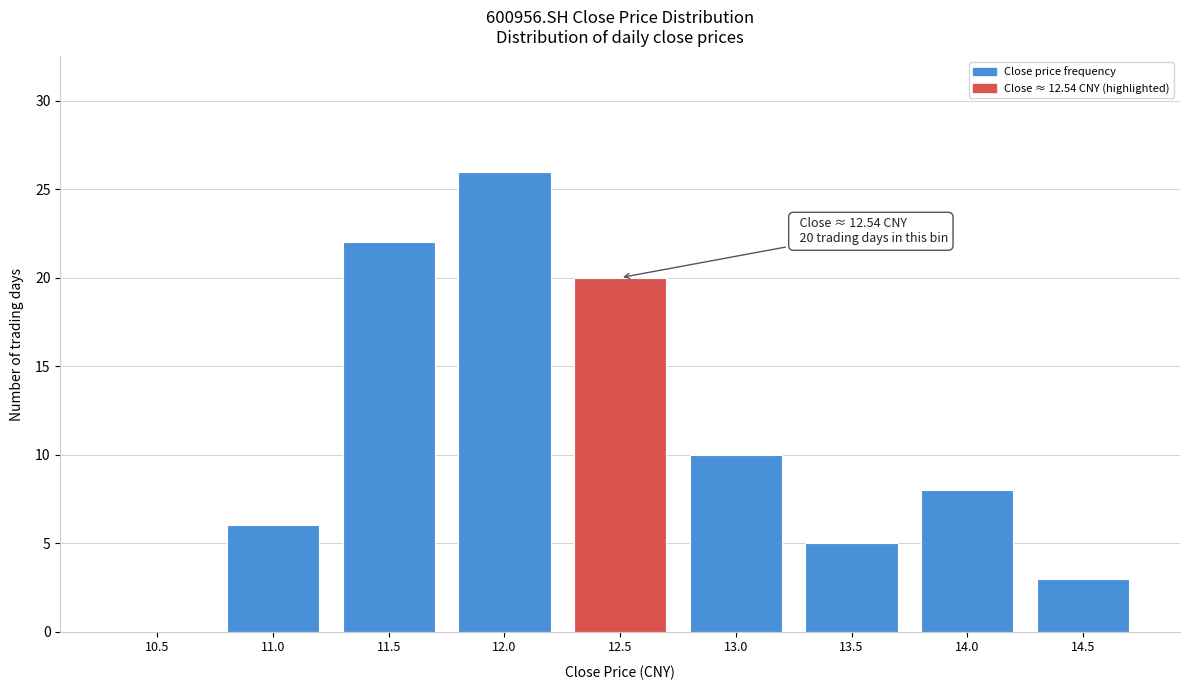

Reading left to right, list all the values displayed in this chart.

10.5=0	11.0=6	11.5=22	12.0=26	12.5=20	13.0=10	13.5=5	14.0=8	14.5=3